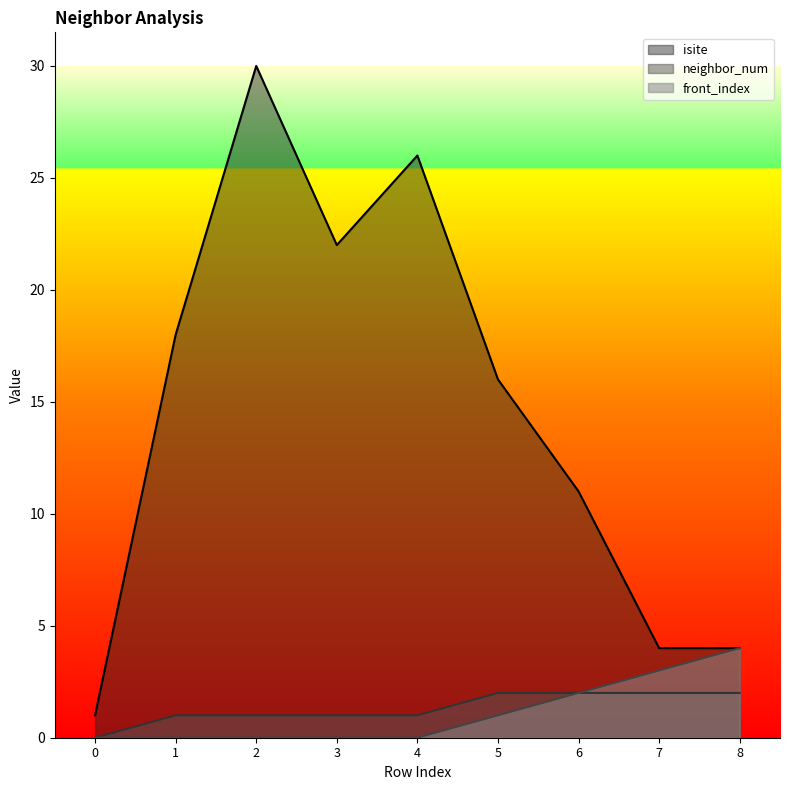

At which category does the chart reach its peak across all series?

2